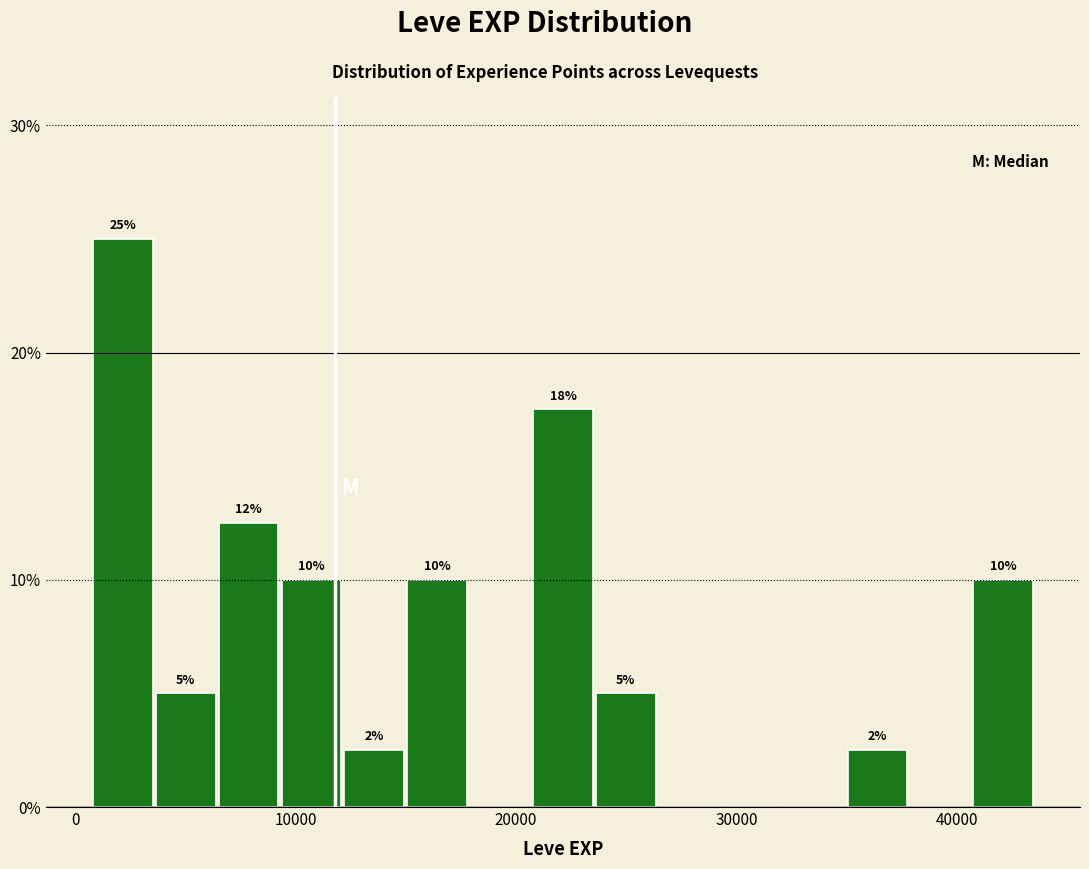

Around what value on the x-axis is the tallest bar? Give the approximate position of its centre, as read against the axis.

2000